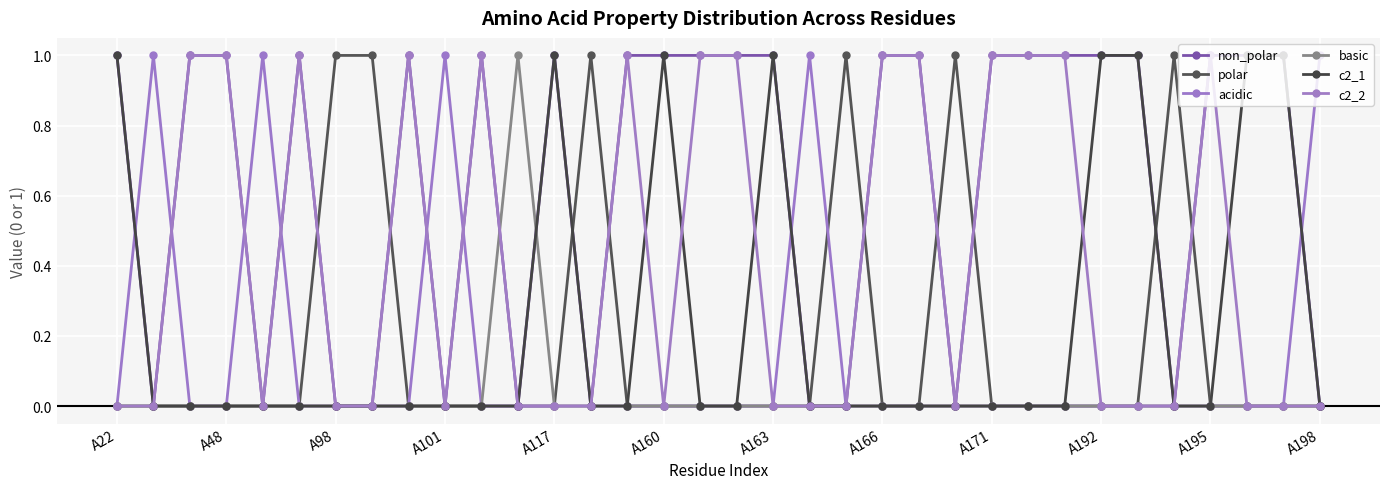

What is the greatest value displayed?

1